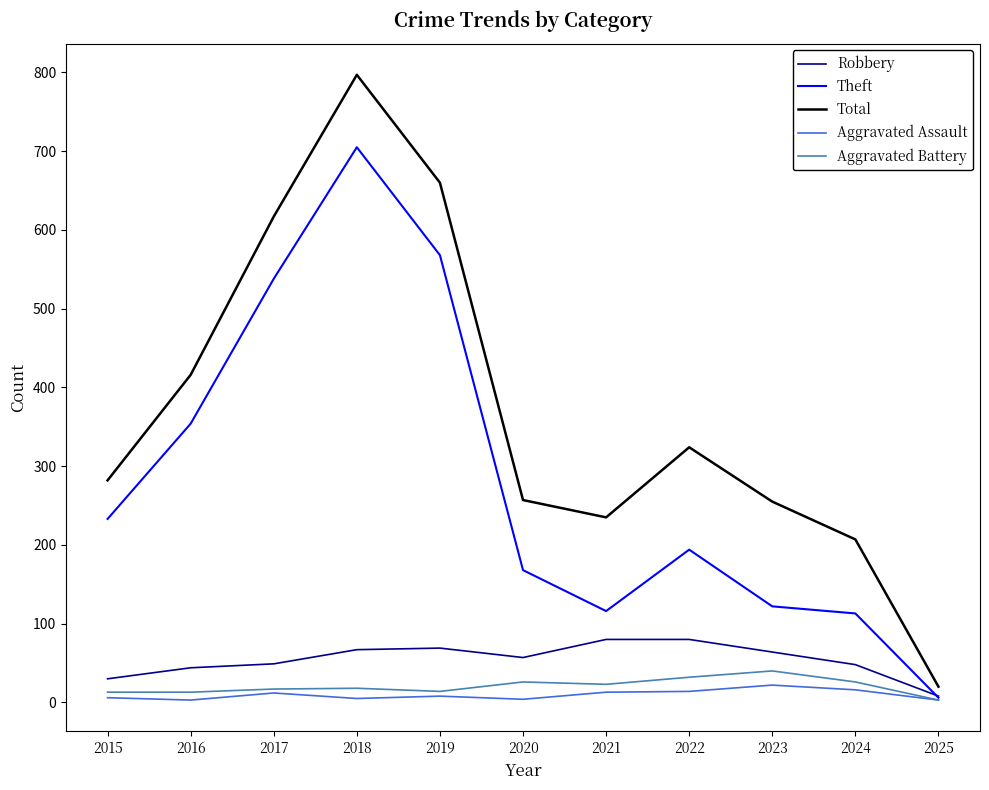

Which label corresponds to the largest value in the chart?

2018